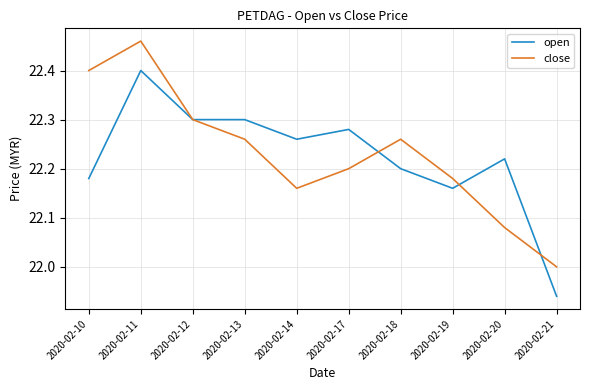

Rank the series at 2020-02-14 from lowest to highest value.

close, open